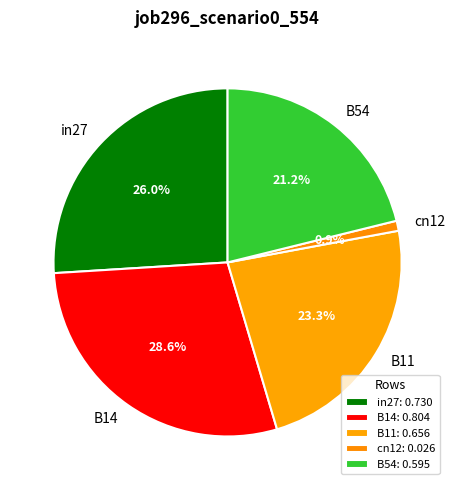

Does any single category account for the majority?

No